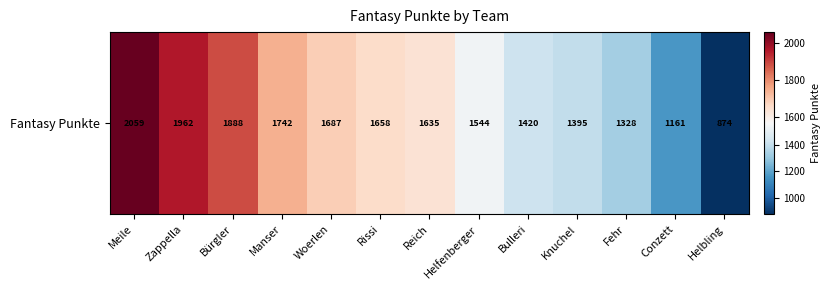

Rank the categories by value from lowest to highest.

Helbling, Conzett, Fehr, Knuchel, Bulleri, Helfenberger, Reich, Rissi, Woerlen, Manser, Bürgler, Zappella, Meile